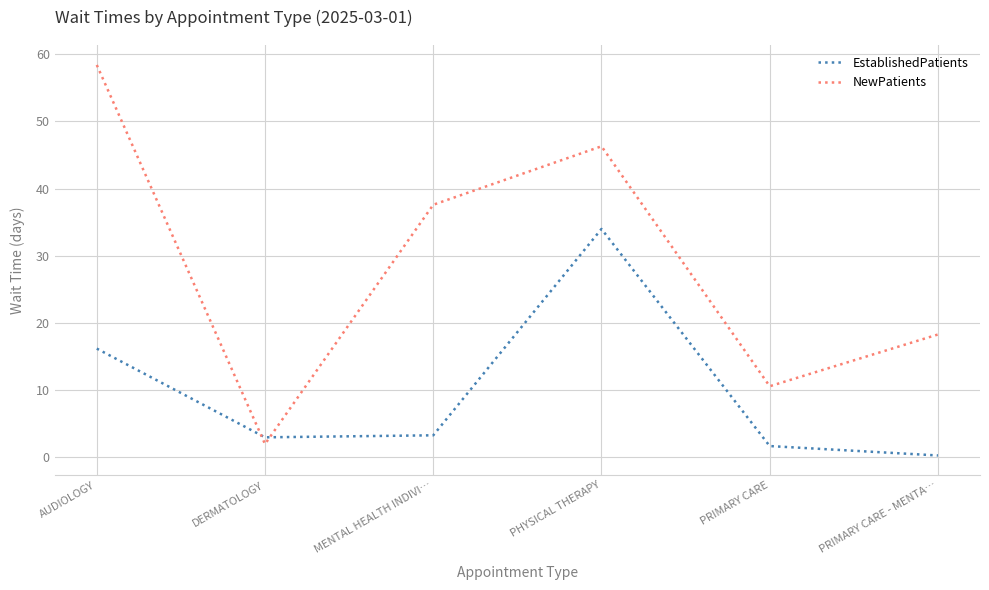

Which series has the largest range (max minus min)?

NewPatients